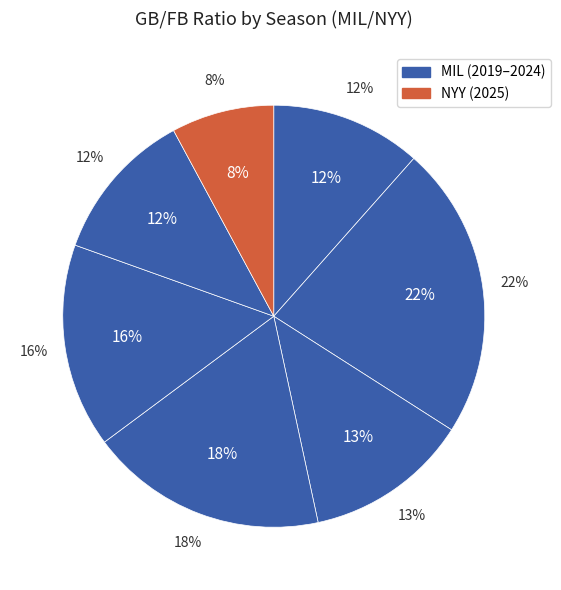

What is the smallest slice in the pie chart?

2025